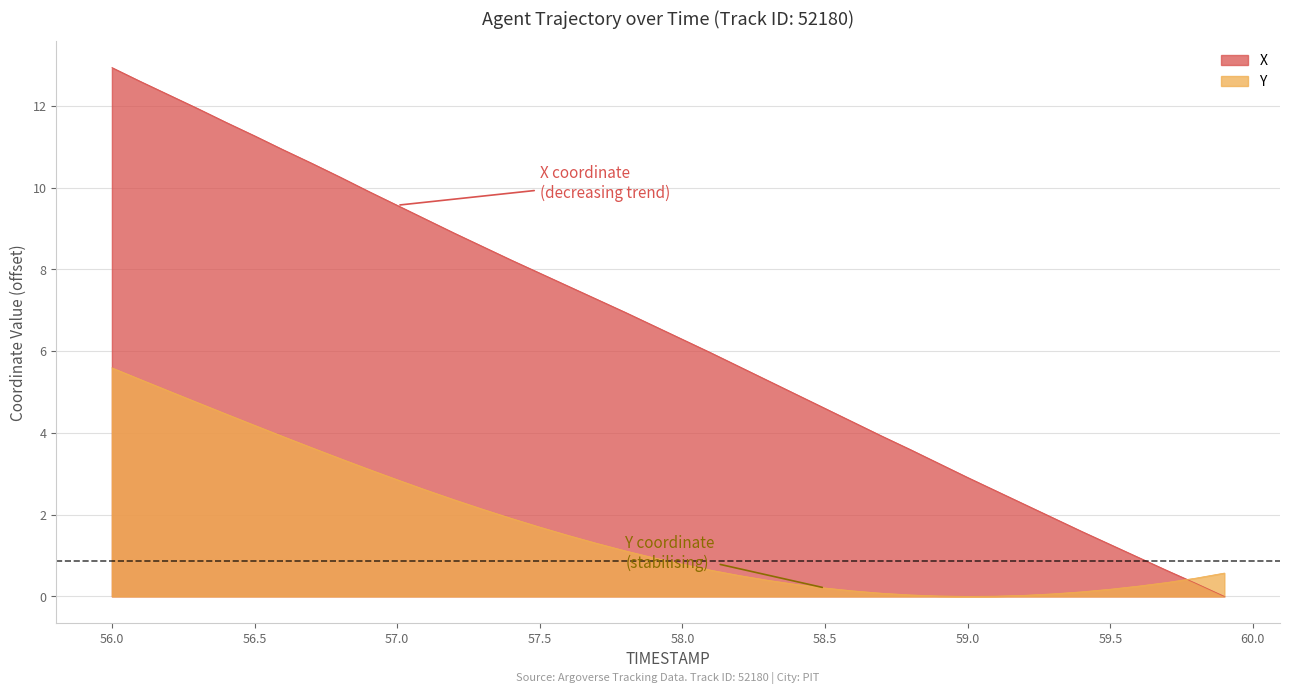

Which series has the largest total across all categories?

X